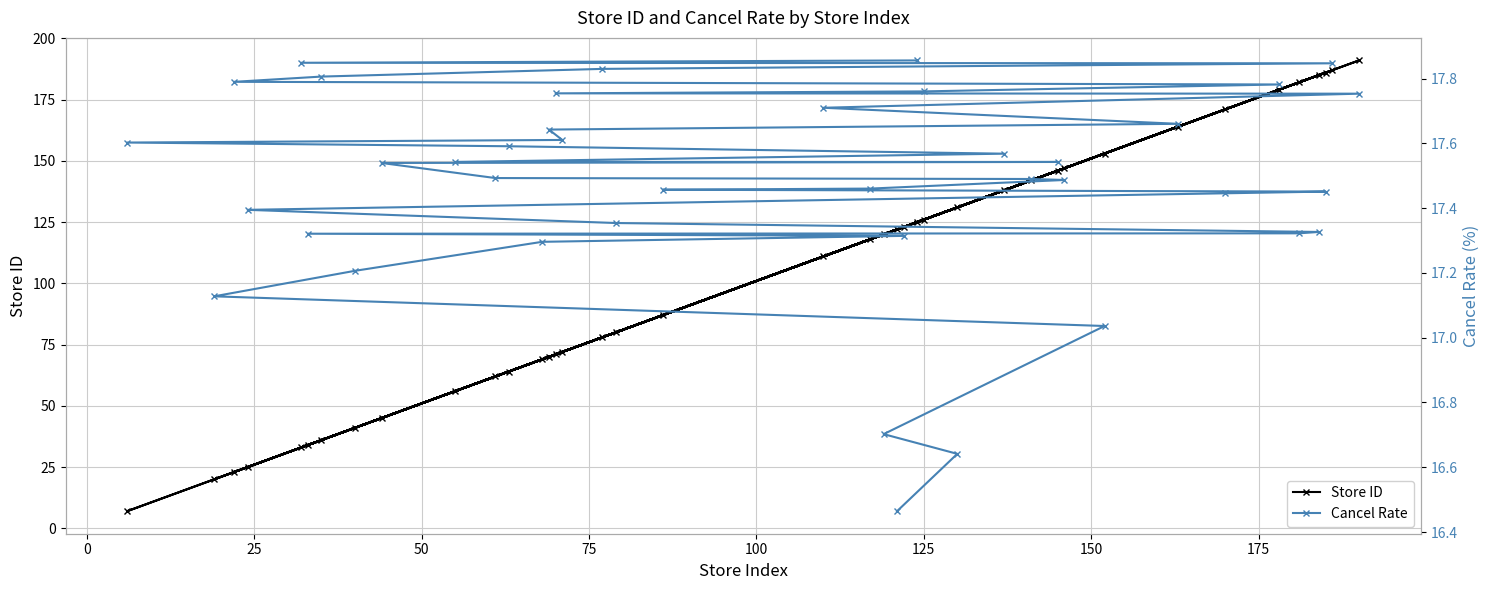

What is the minimum value for Cancel Rate?

16.5